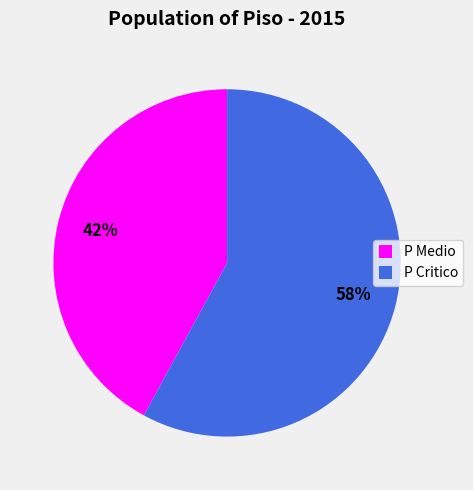

To the nearest percent, what is the difference between the largest and smallest slice percentages?

16%